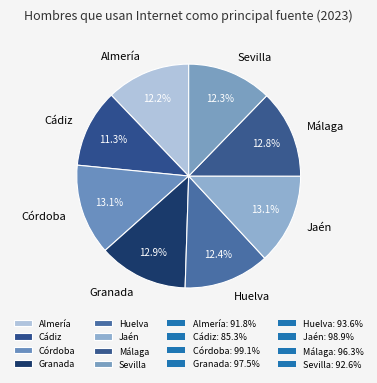

The Huelva slice represents 12% of the pie. True or false?

True